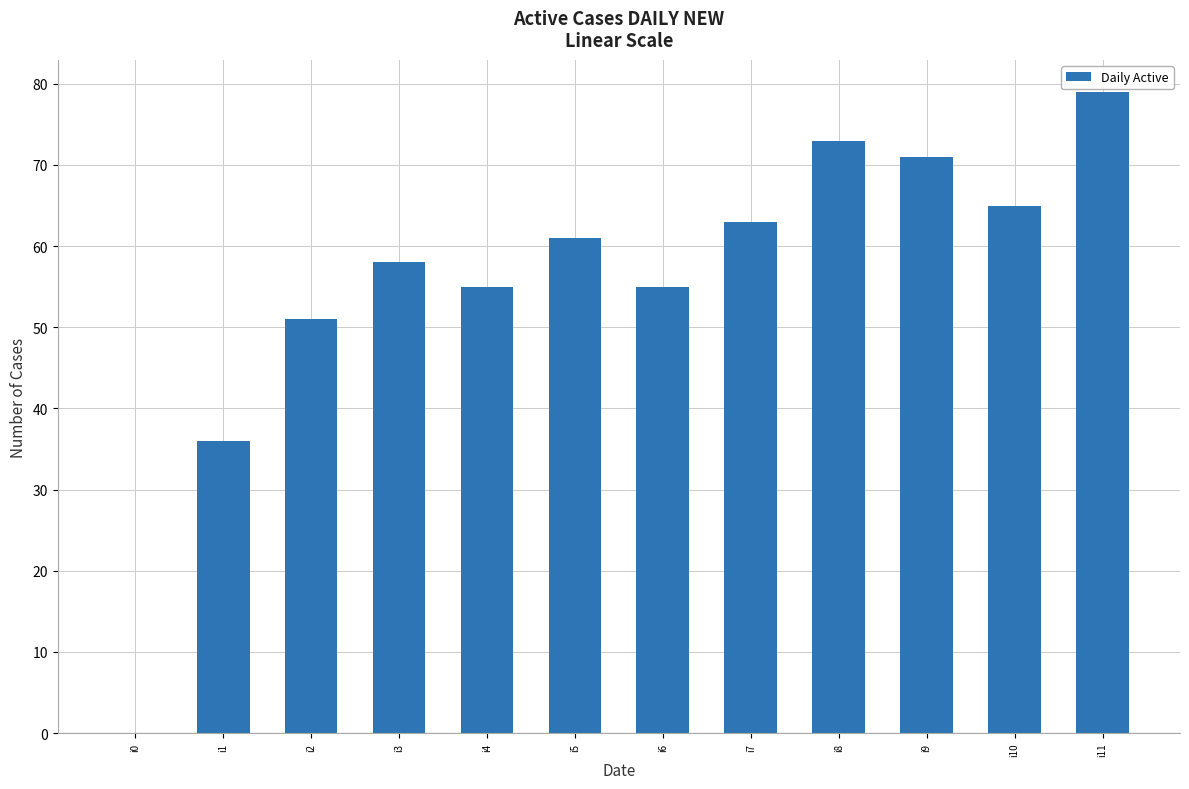

What is the sum of all values?

667